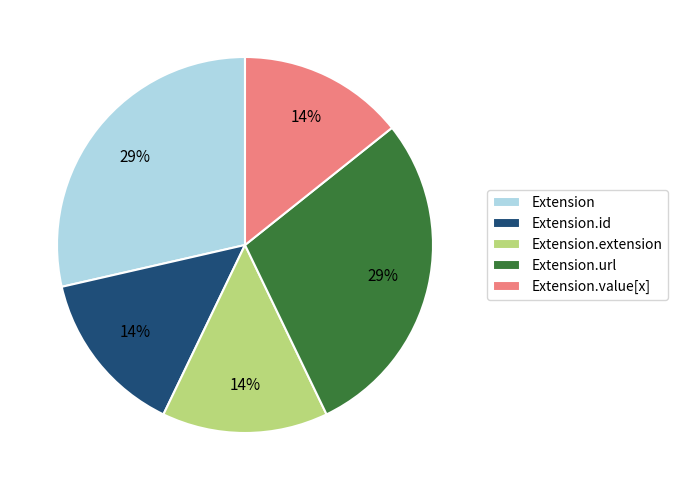

Combined, do Extension and Extension.value[x] account for over 50%?

No